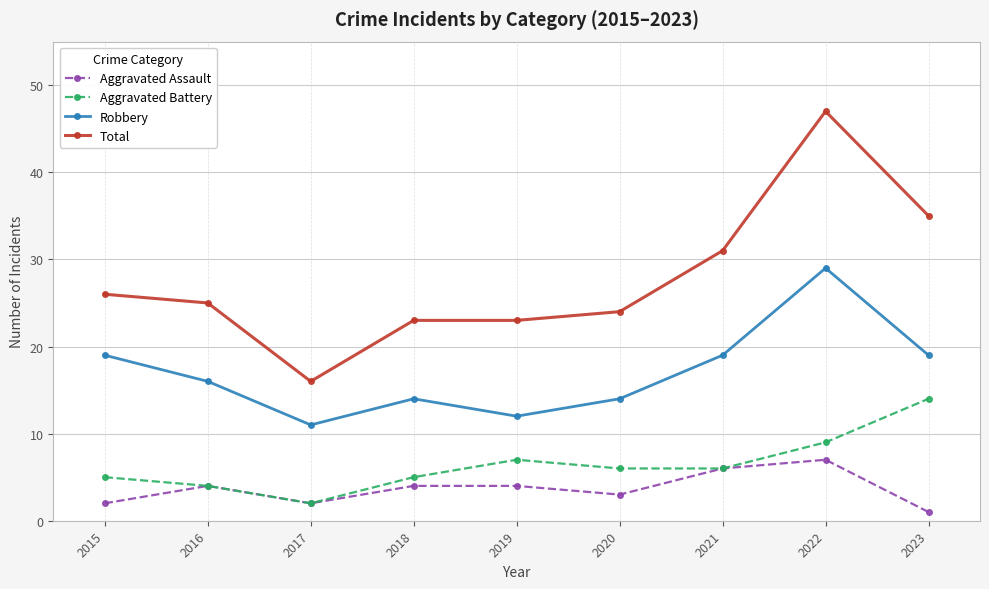

What is the lowest value of the Aggravated Assault series?

1